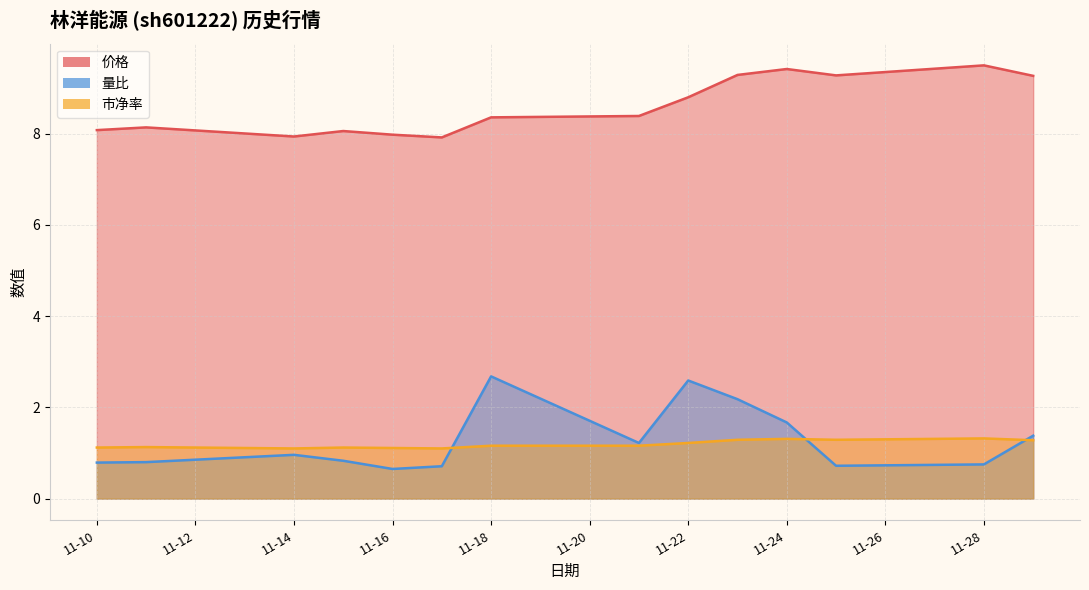

How many lines are shown in the chart?

3